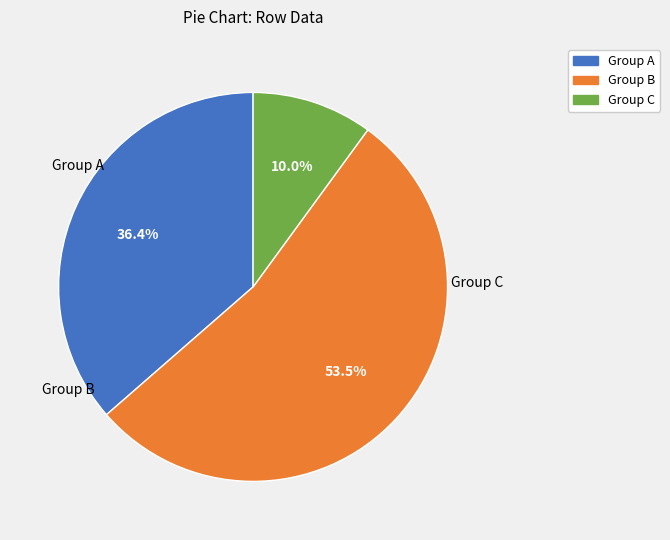

Is there a majority slice in this chart?

Yes